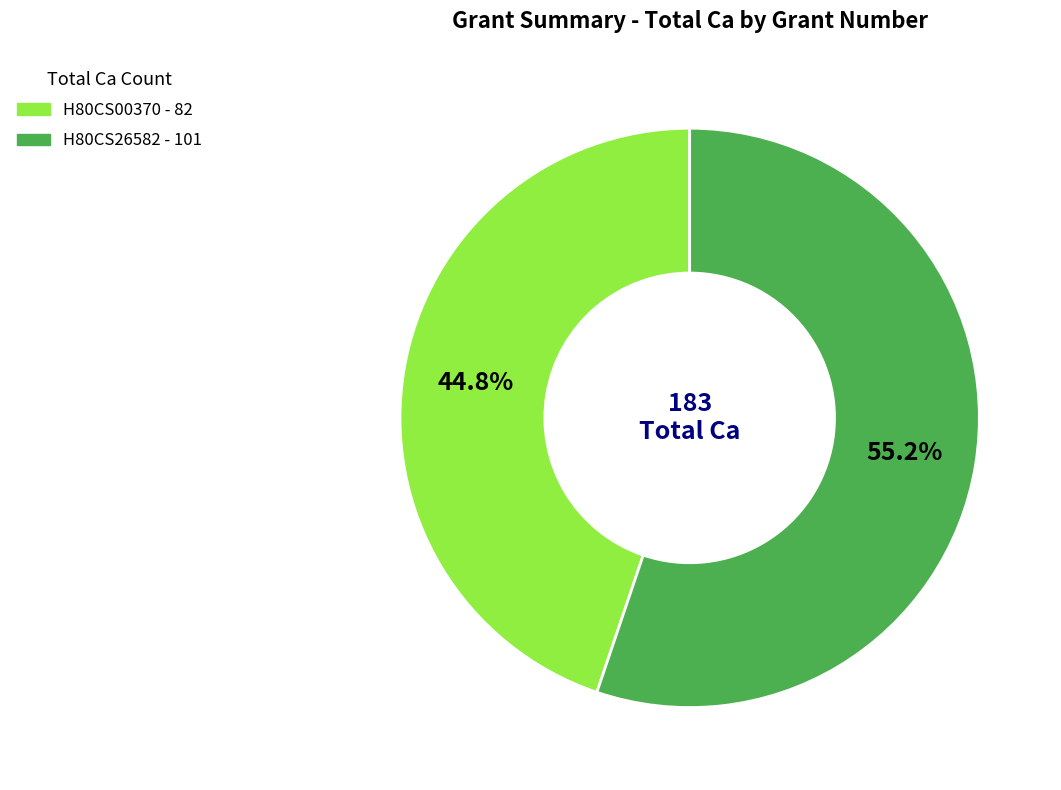

To the nearest percent, what portion does H80CS26582 represent?

55%